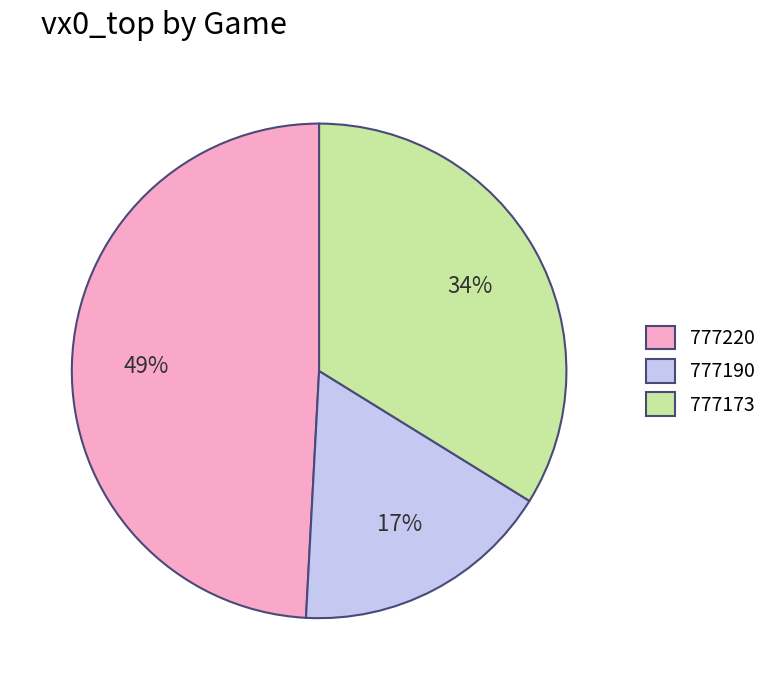

Do 777190 and 777173 together represent more than half of the pie?

Yes